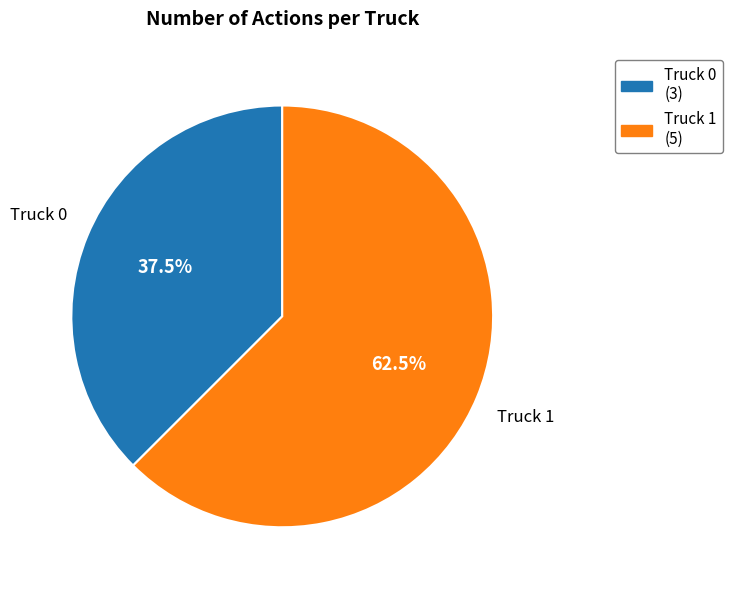

How many segments does this pie chart have?

2